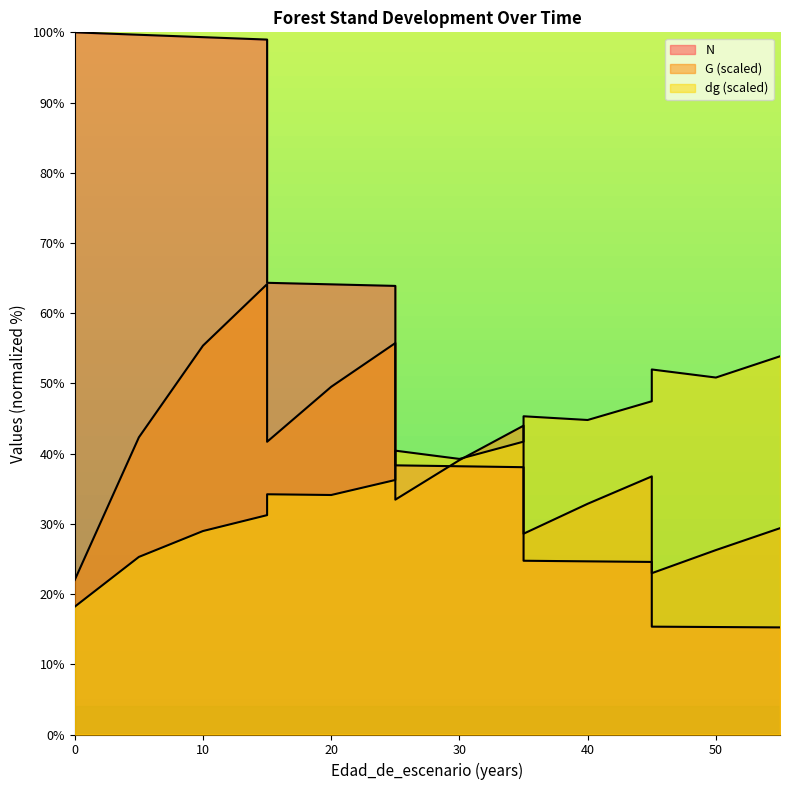

How many interior local valleys does the dg series have?

4